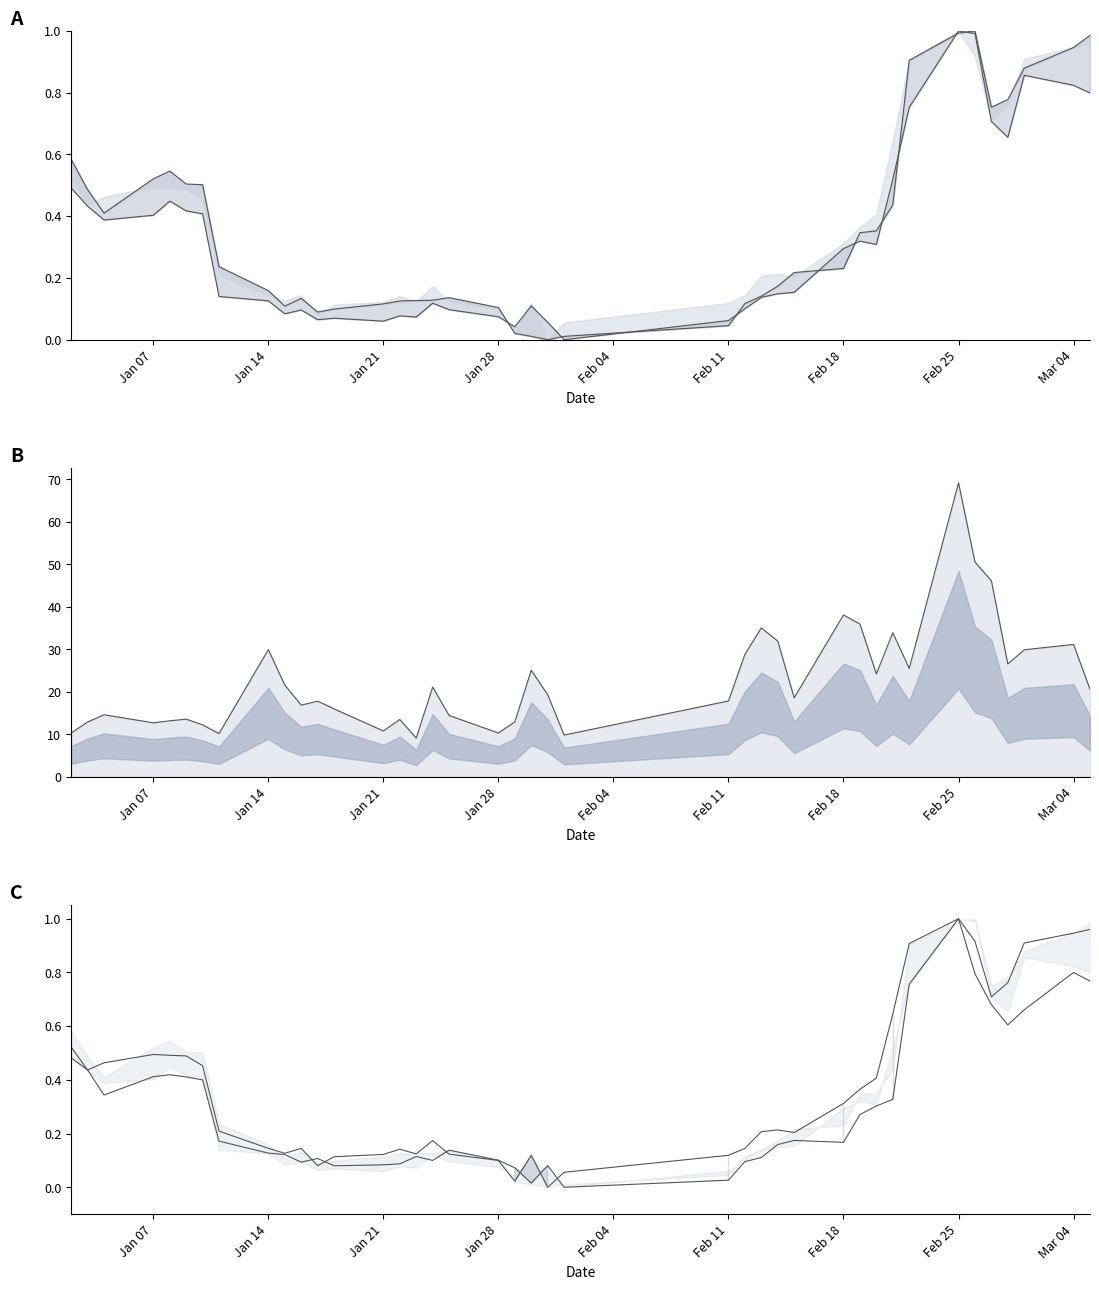

Is the value of high at 9 greater than the value of volume at 36?

No